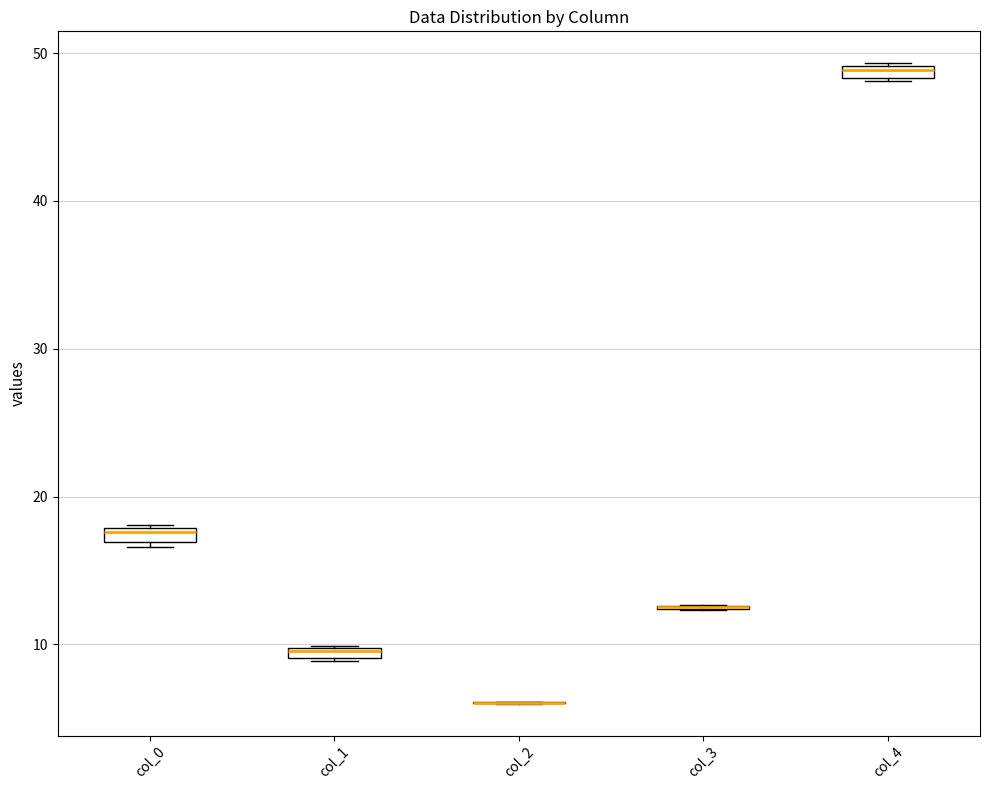

Where is the lower edge of the box for col_4 on the y-axis? The values are not printed on the chart, so give them approximately, as read against the axis.

48